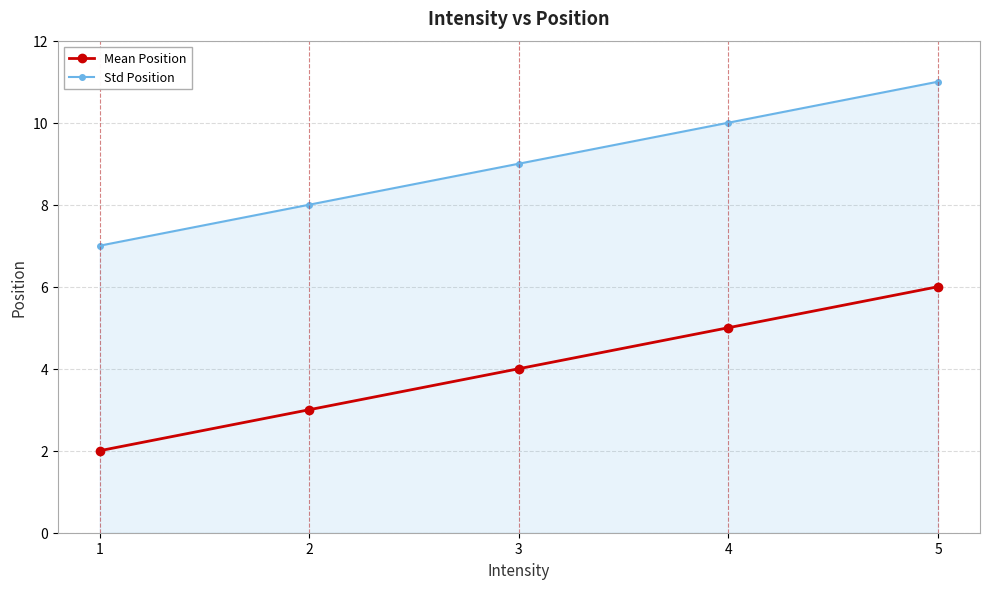

True or false: Std Position has more than 1 interior local peaks.

False